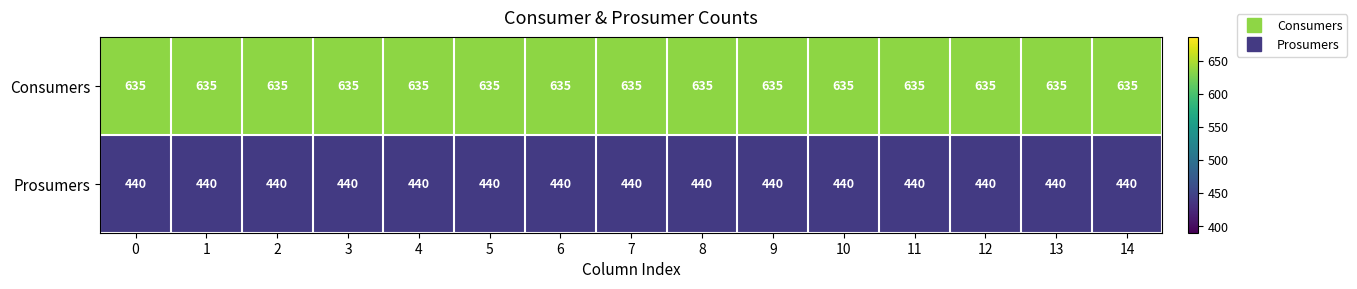

Is the value of Consumers at 13 greater than the value of Prosumers at 13?

Yes